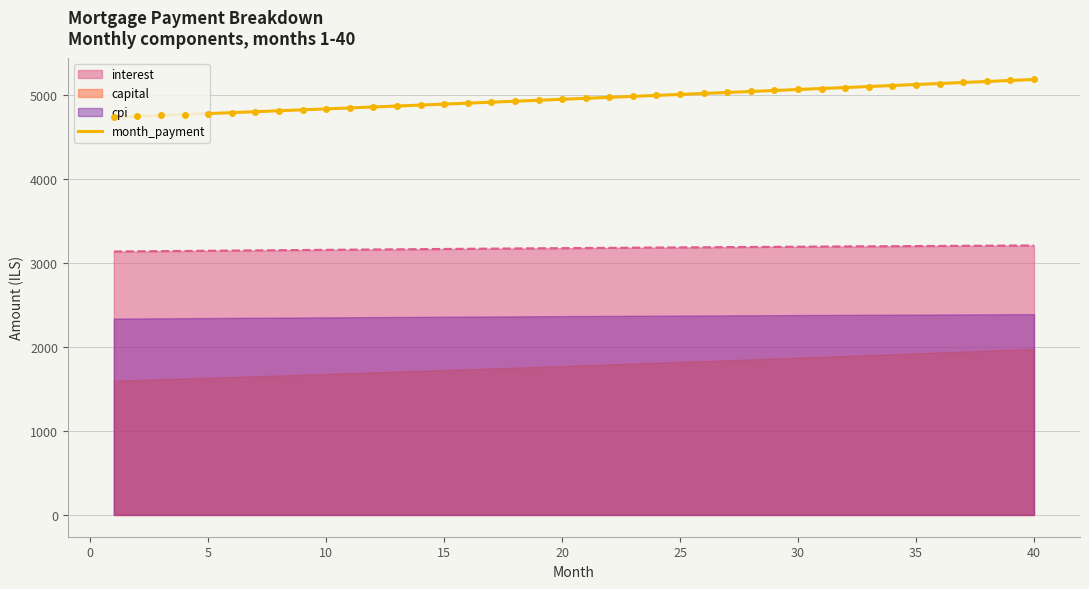

How many values exceed 4954?

20